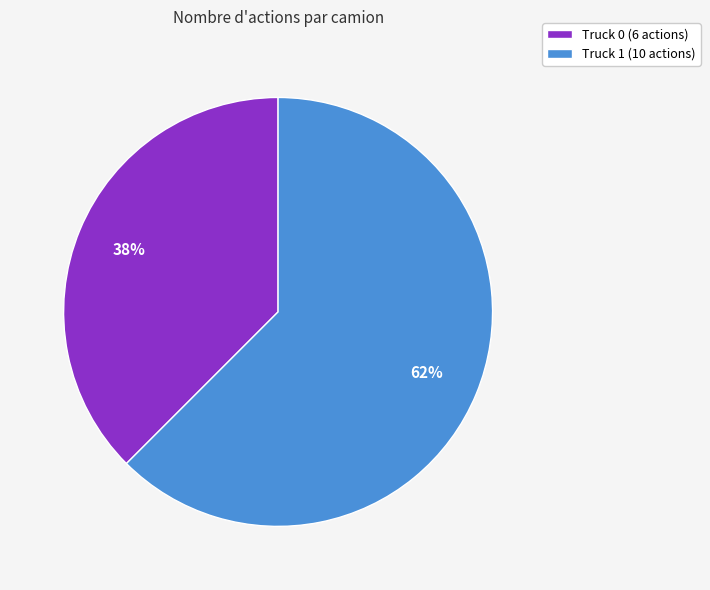

Which slice represents more than half of the pie?

Truck 1